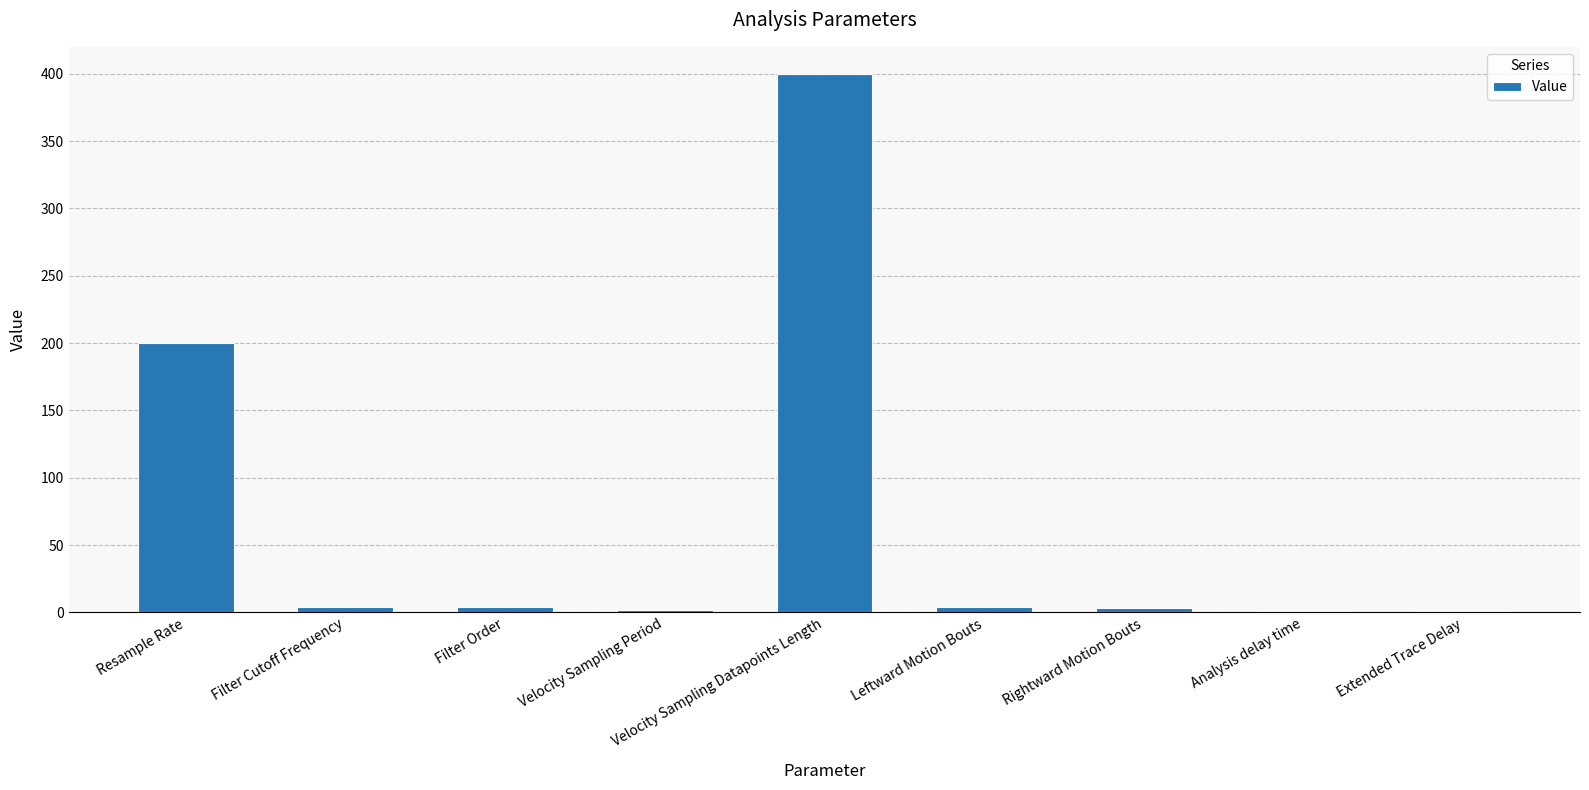

Are the bars horizontal?

No